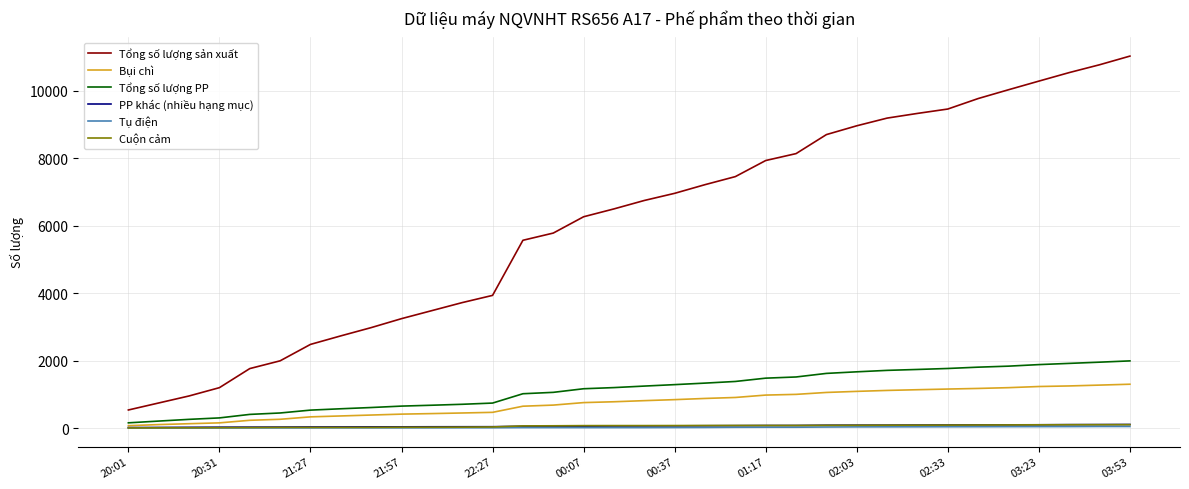

What is the minimum value for Tổng số lượng sản xuất?

539